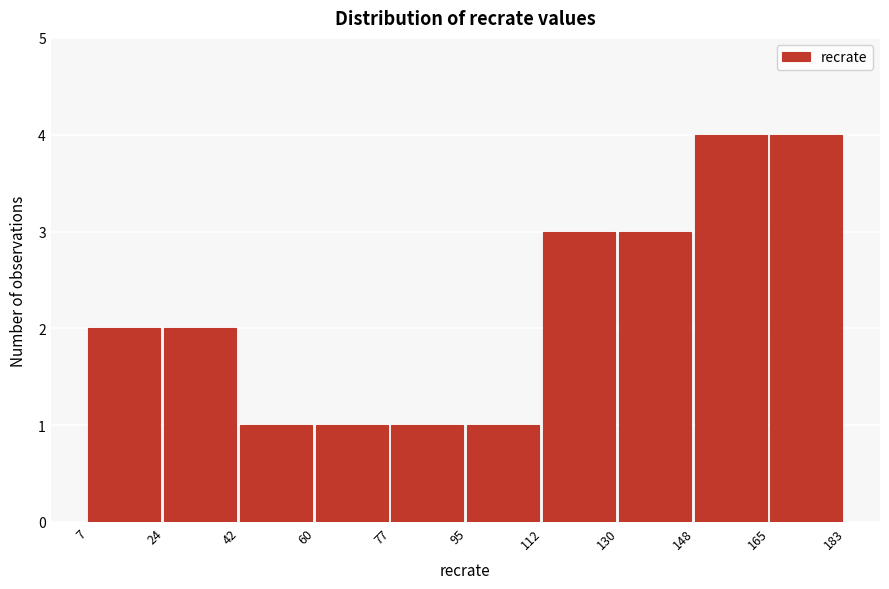

Reading left to right, transcribe this chart: for each bar, give the range it covers on the x-axis and its height. The values are not printed on the chart, so give them approximately, as read against the axis.

7 to 24: 2
24 to 42: 2
42 to 60: 1
60 to 77: 1
77 to 95: 1
95 to 112: 1
112 to 130: 3
130 to 148: 3
148 to 165: 4
165 to 183: 4